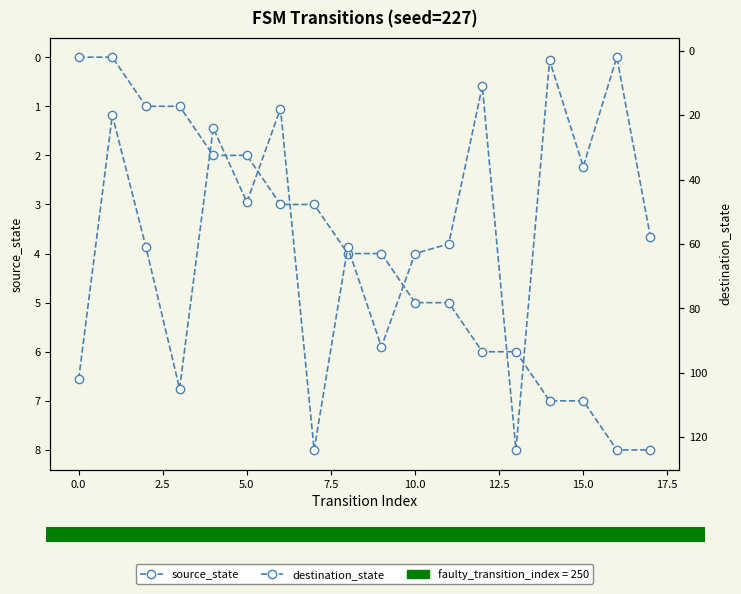

How many lines are shown in the chart?

2